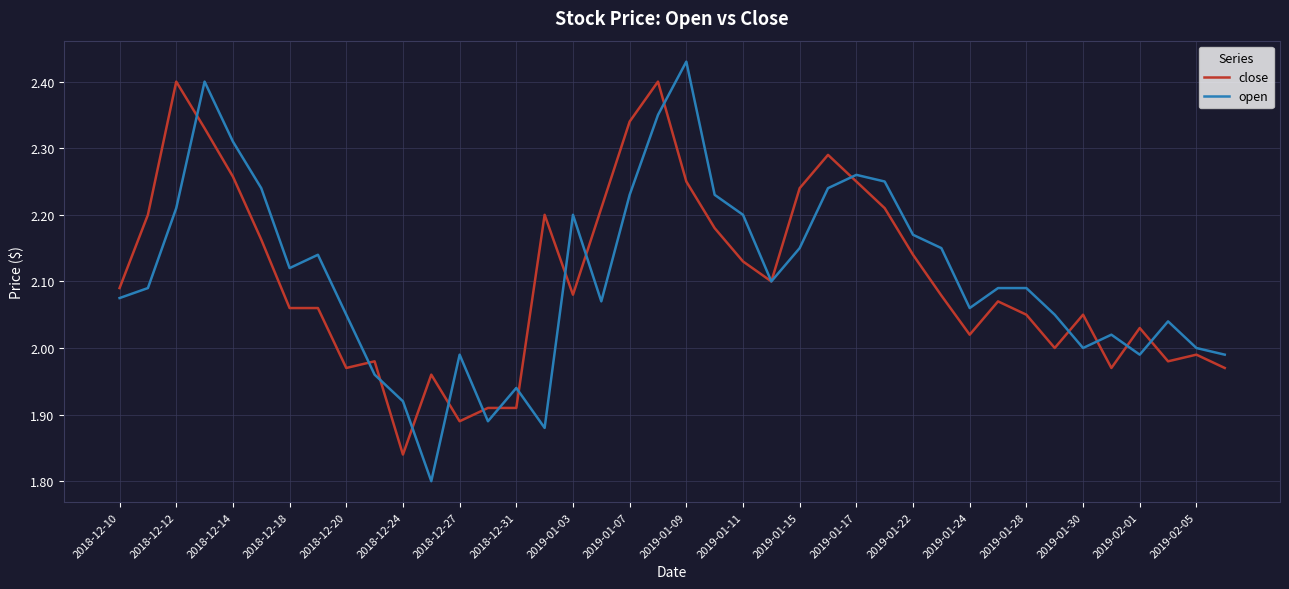

Rank the series by their maximum value, from lowest to highest.

close, open